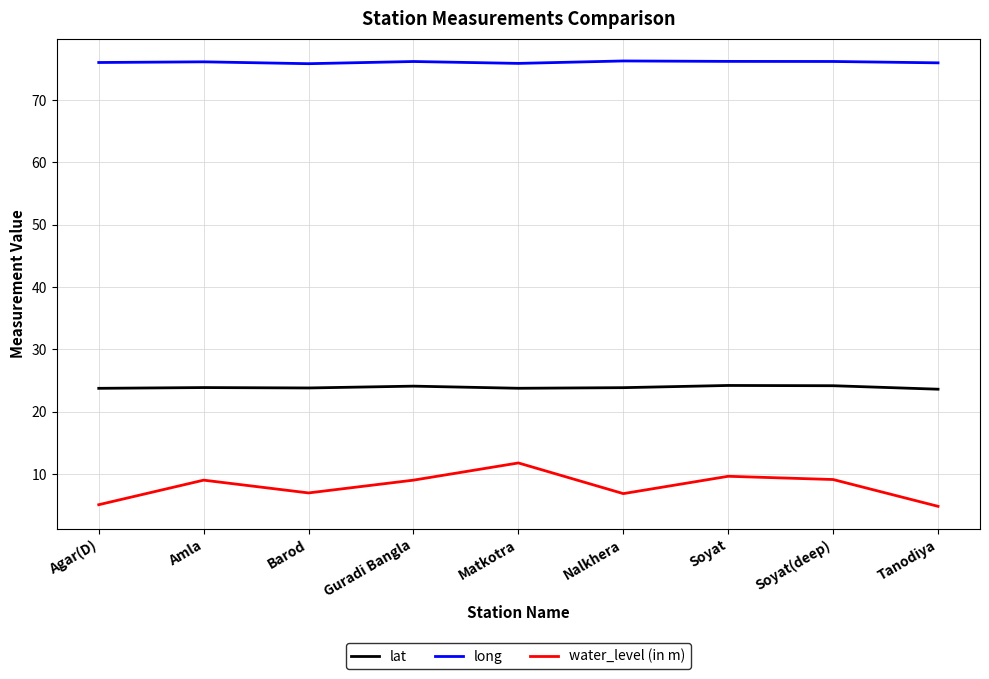

What position from the right is Nalkhera?

4